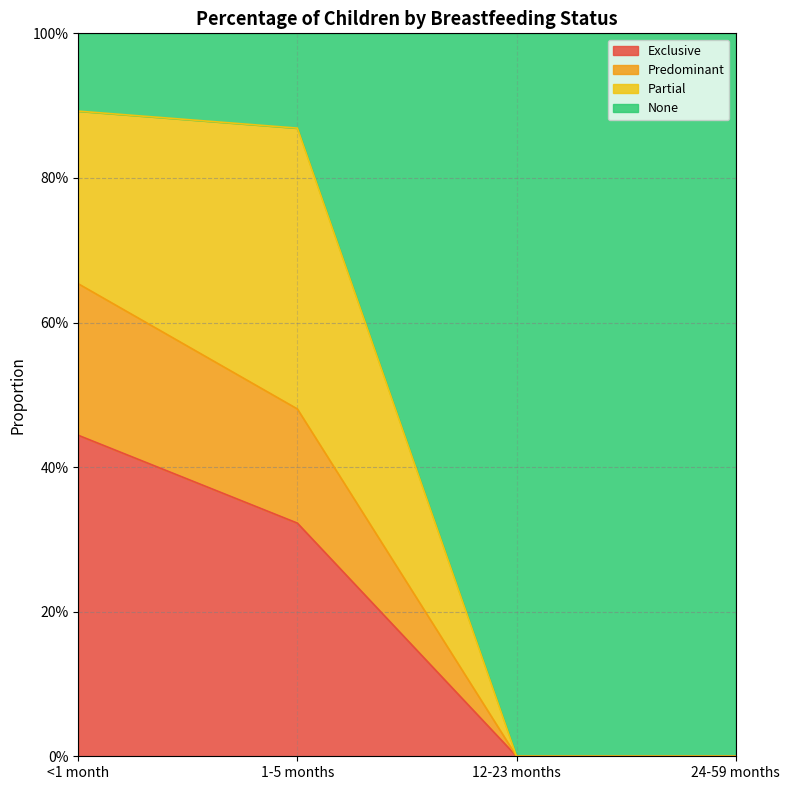

What is the label of the 3rd point from the left?

12-23 months